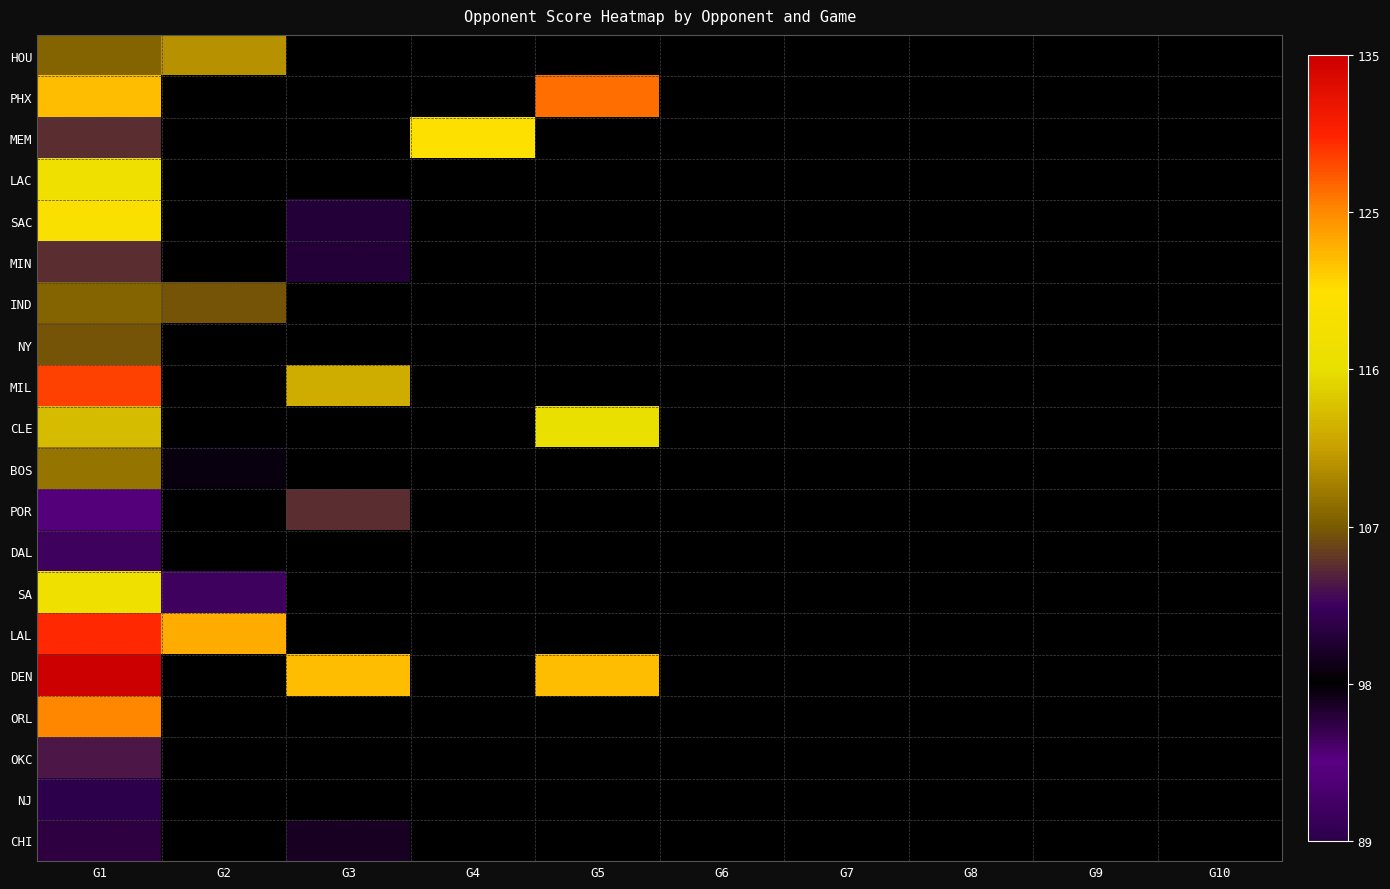

At G10, list the series in order from largest to smallest.

HOU, PHX, MEM, LAC, SAC, MIN, IND, NY, MIL, CLE, BOS, POR, DAL, SA, LAL, DEN, ORL, OKC, NJ, CHI